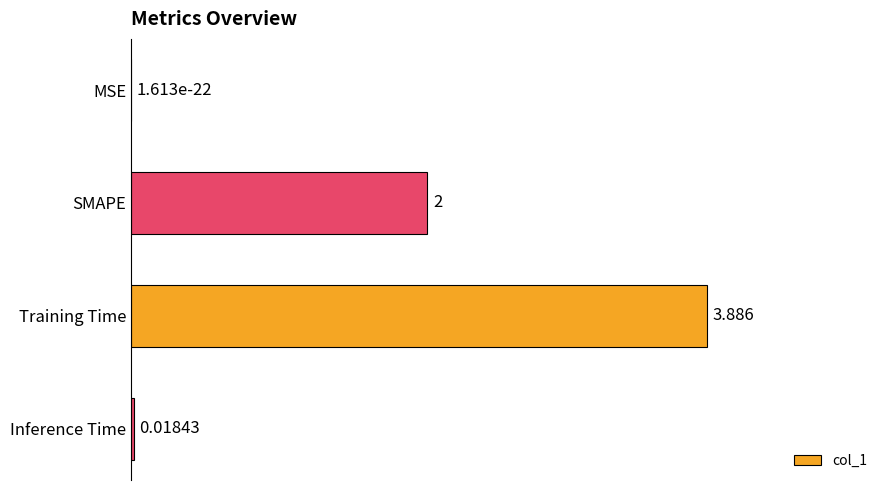

At which category does the chart reach its peak across all series?

Training Time